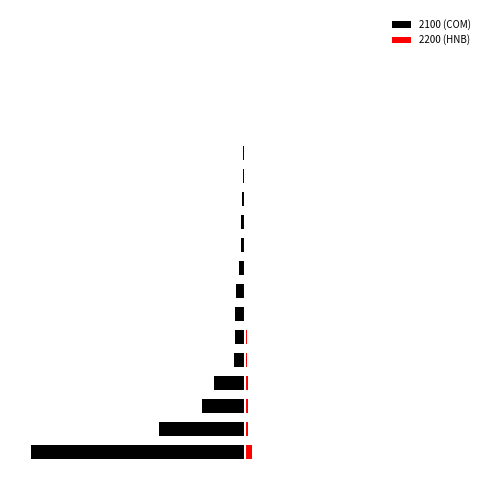

At which category is the sum across all series the highest?

18